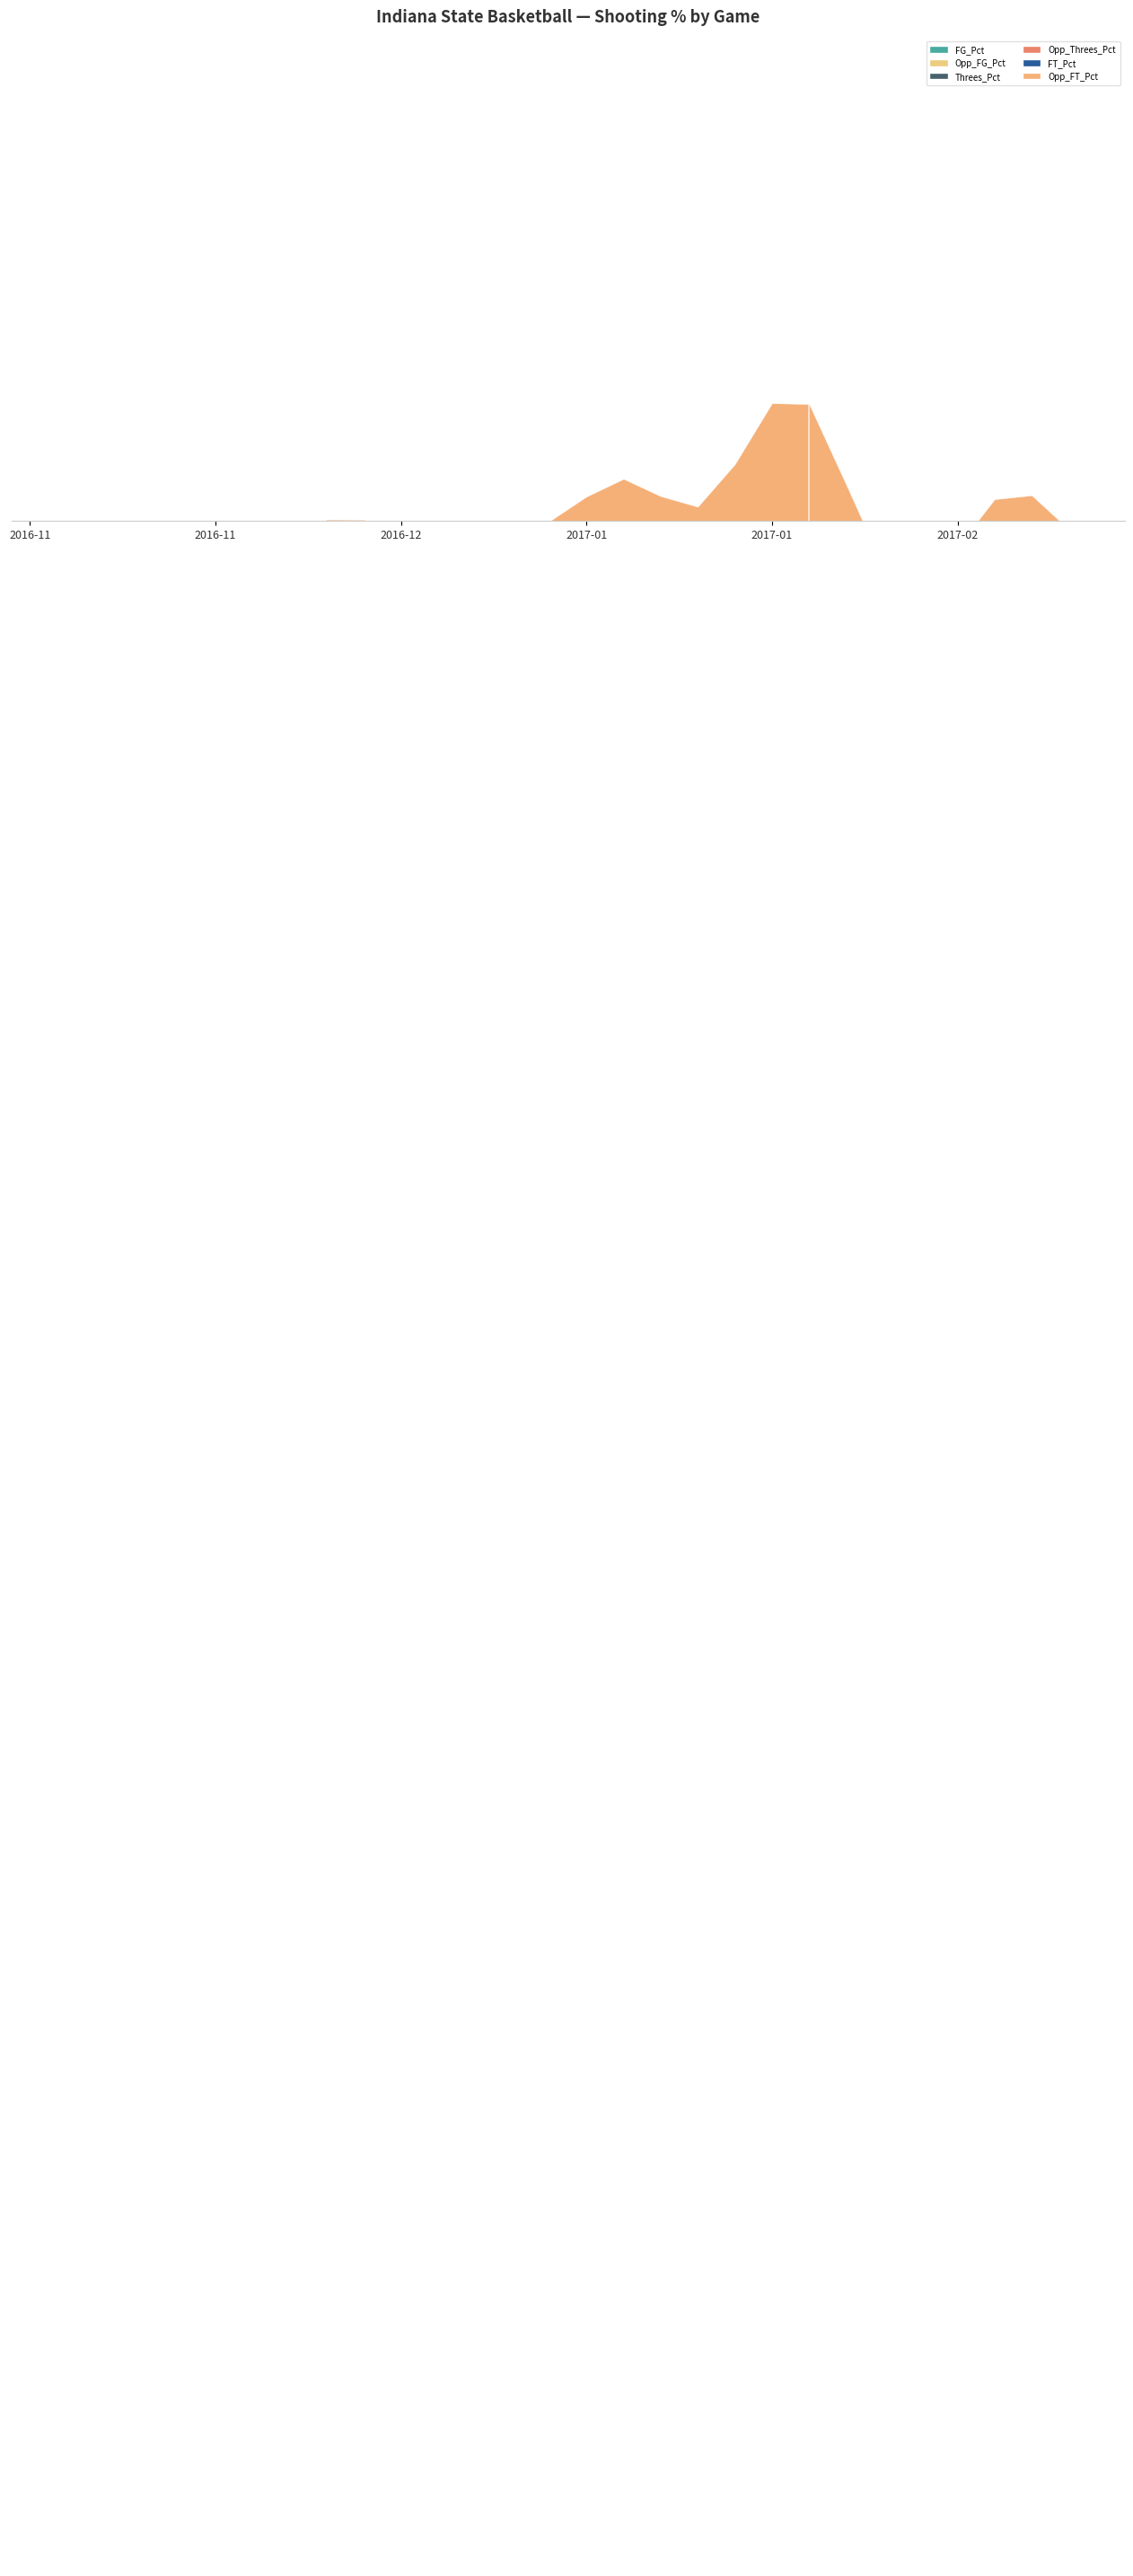

List the labels in order of FG_Pct value, smallest first.

2017-01-11, 2017-01-21, 2017-03-02, 2017-02-04, 2016-11-11, 2017-02-15, 2017-02-25, 2016-12-31, 2016-12-03, 2016-11-25, 2016-12-11, 2017-01-04, 2016-12-28, 2016-12-17, 2016-12-21, 2017-01-07, 2017-01-18, 2017-01-25, 2017-02-19, 2017-01-14, 2016-11-30, 2017-02-08, 2016-11-27, 2016-11-24, 2016-11-15, 2016-12-07, 2017-02-01, 2017-02-22, 2017-02-11, 2017-01-28